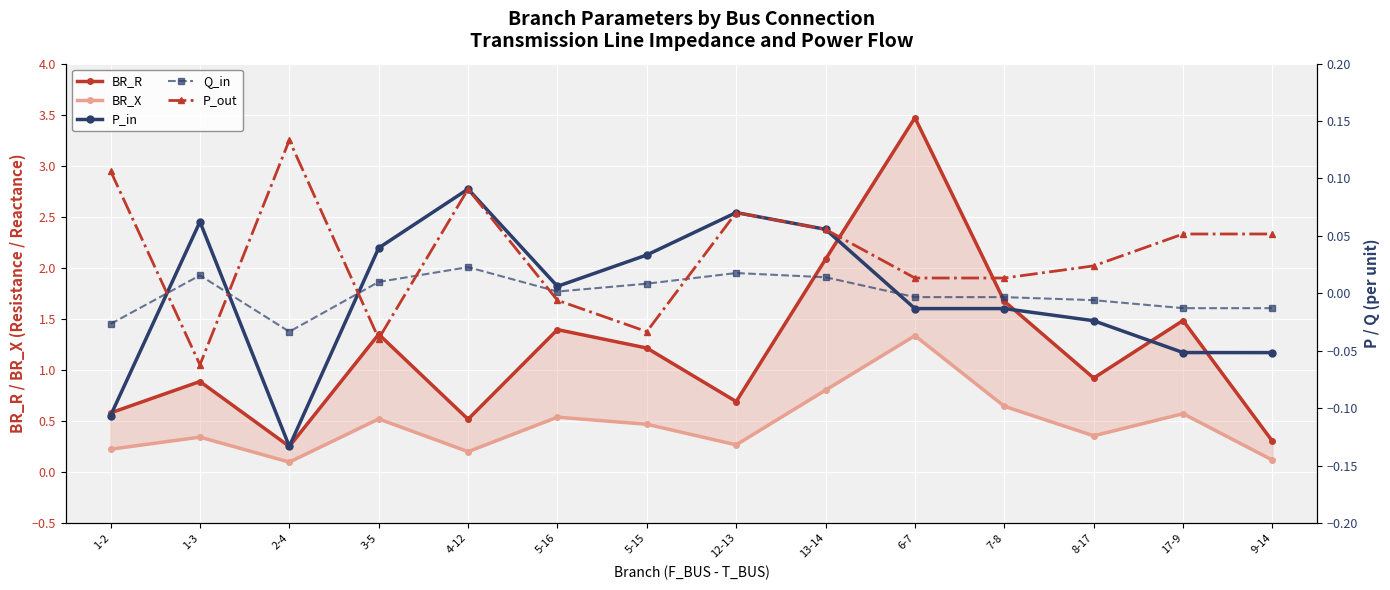

List the series in order of their peak value, lowest first.

Q_in, P_in, P_out, BR_X, BR_R